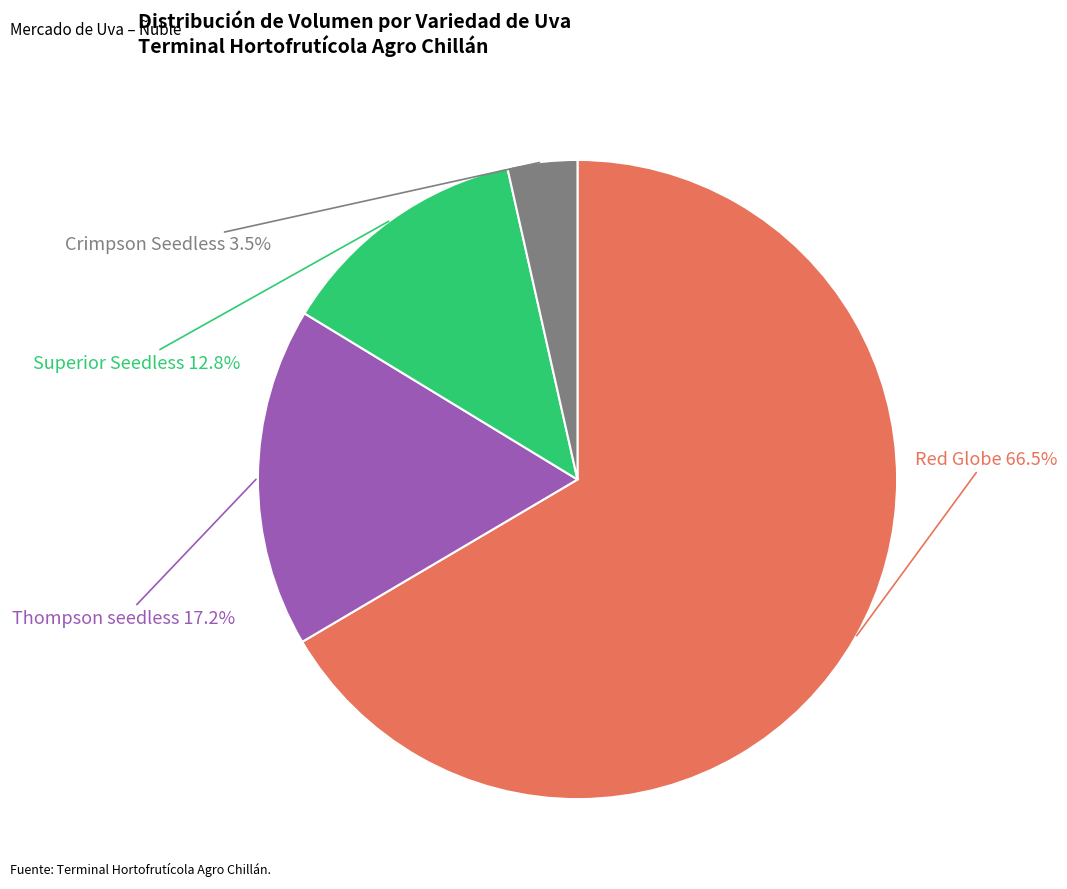

Rank the categories by value from lowest to highest.

Crimpson Seedless, Superior Seedless, Thompson seedless, Red Globe